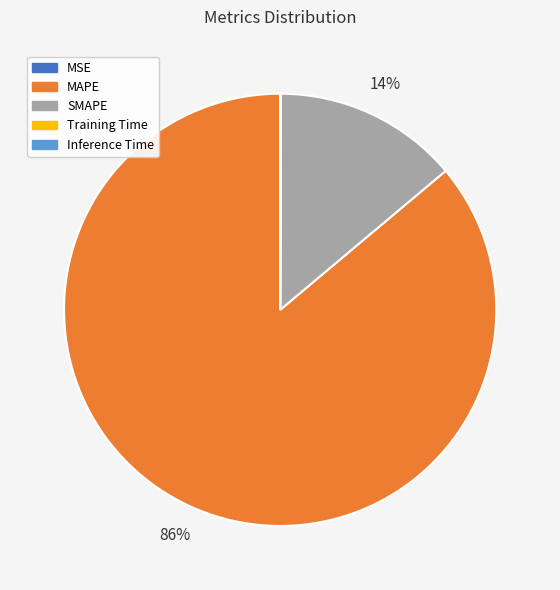

Which category has the biggest portion of the pie?

MAPE